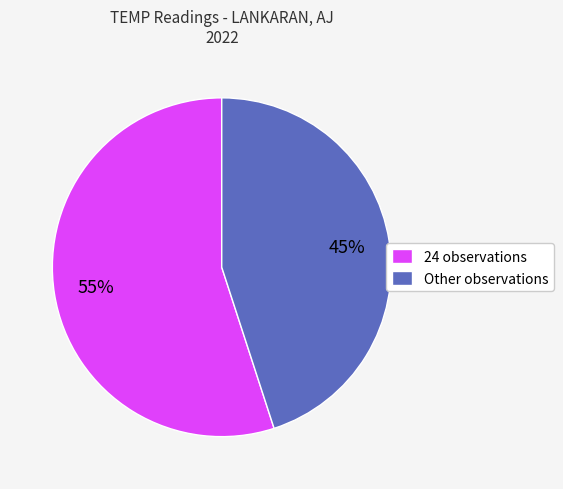

To the nearest percent, what percentage of the pie is Other observations?

45%